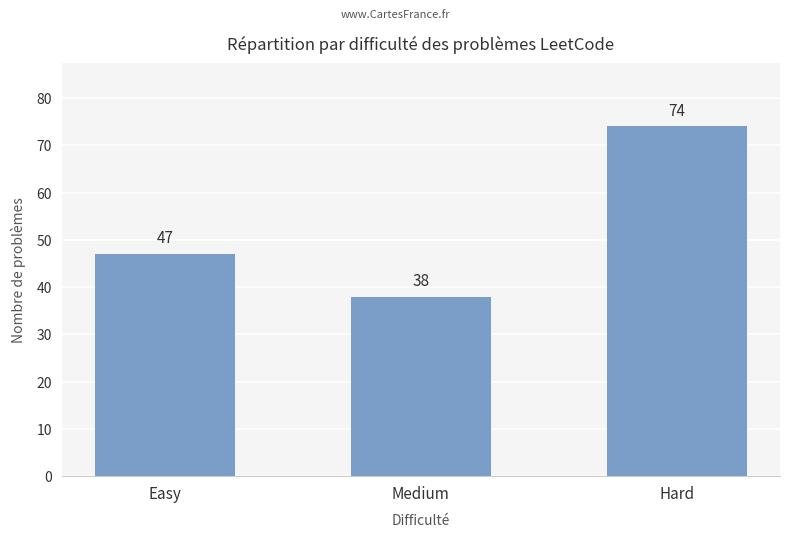

What is the smallest value displayed?

38